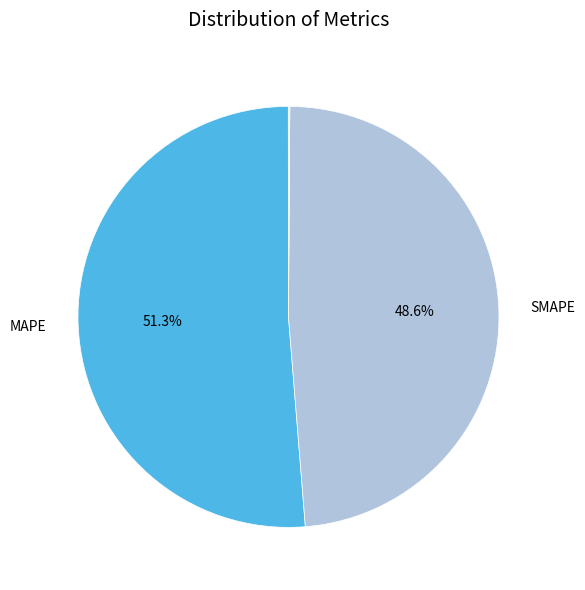

How many slices are in this pie chart?

5